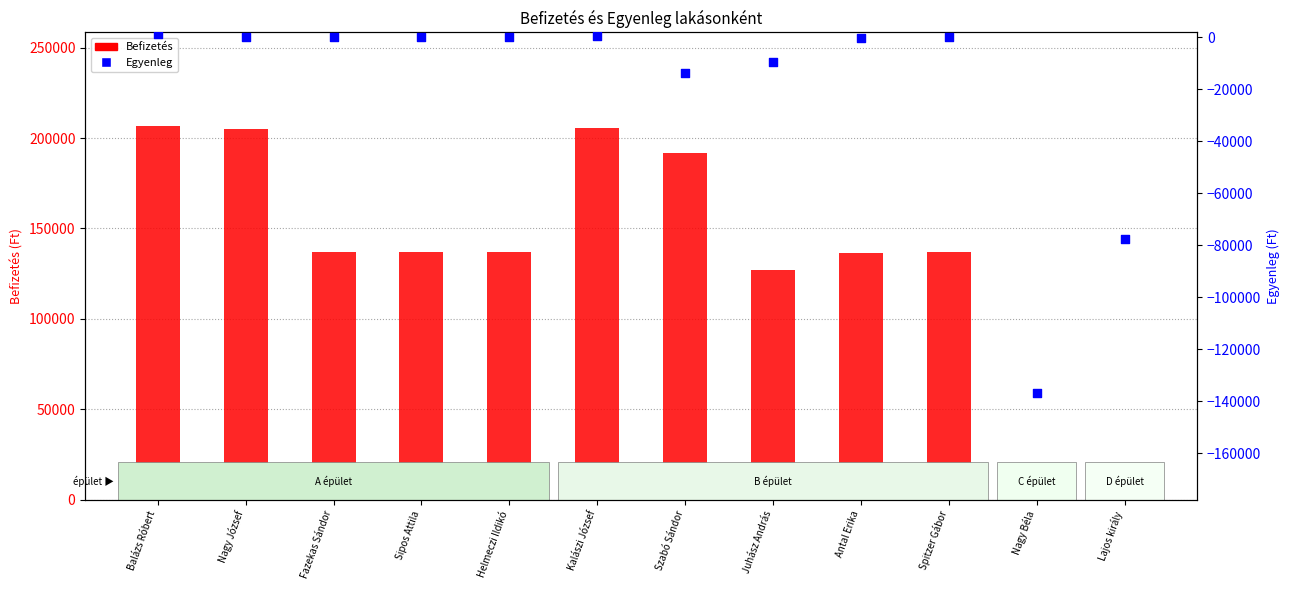

What are all the series names shown in the legend?

Befizetés, Egyenleg